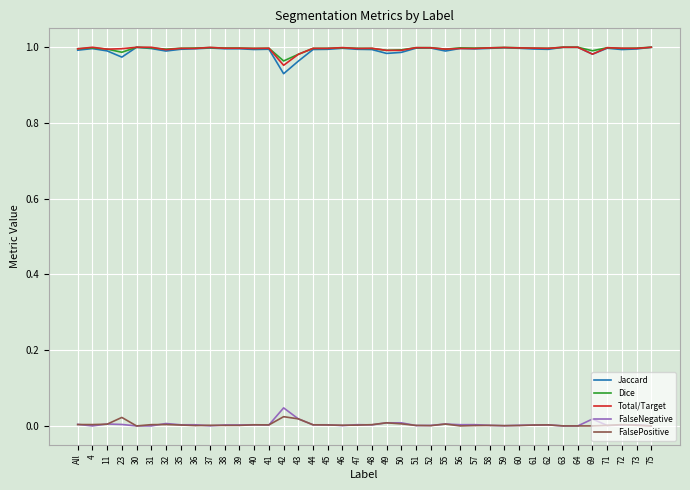

In Total/Target, how many points are lower than both neighbors (excluding endpoints)?

14